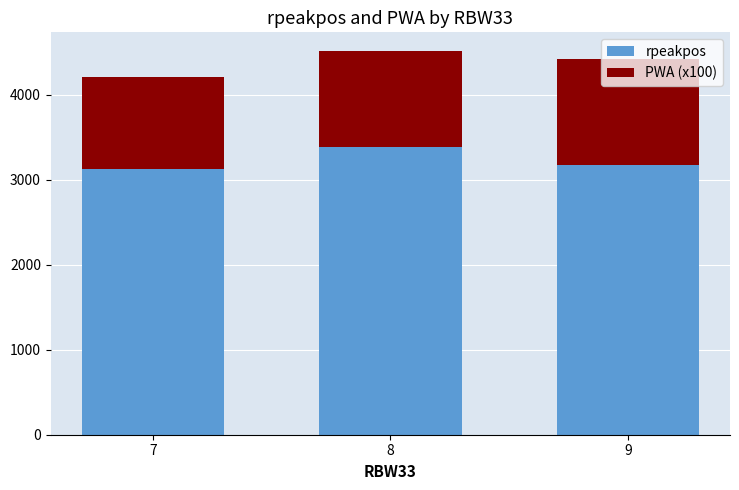

What is the lowest value of the rpeakpos series?

3127.0